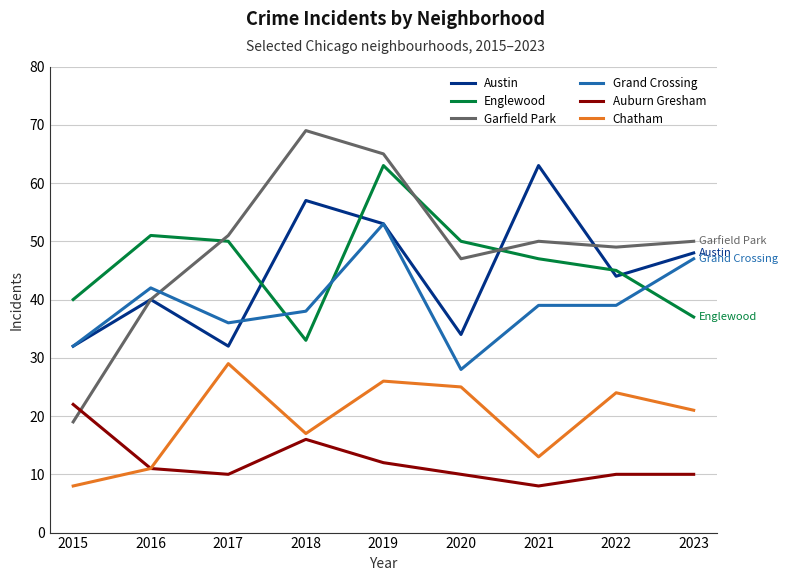

At which category is the sum across all series the highest?

2019